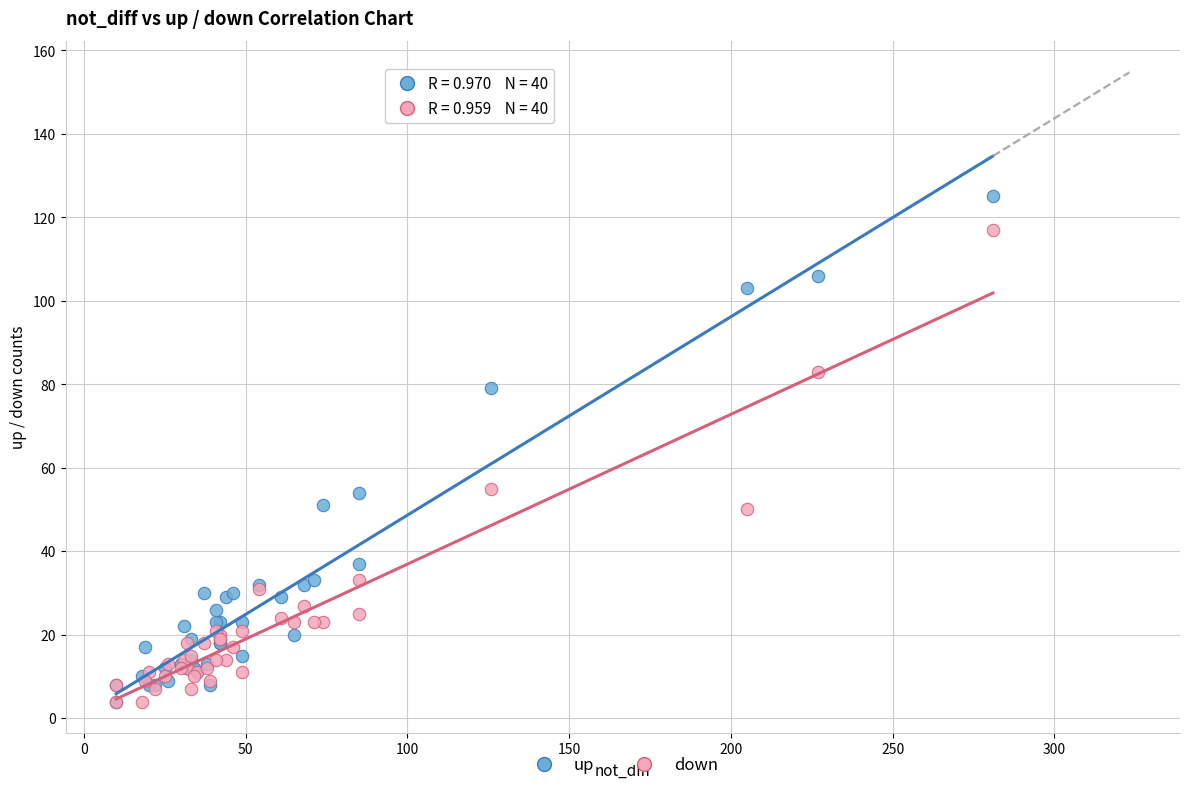

What are all the series names shown in the legend?

up, down